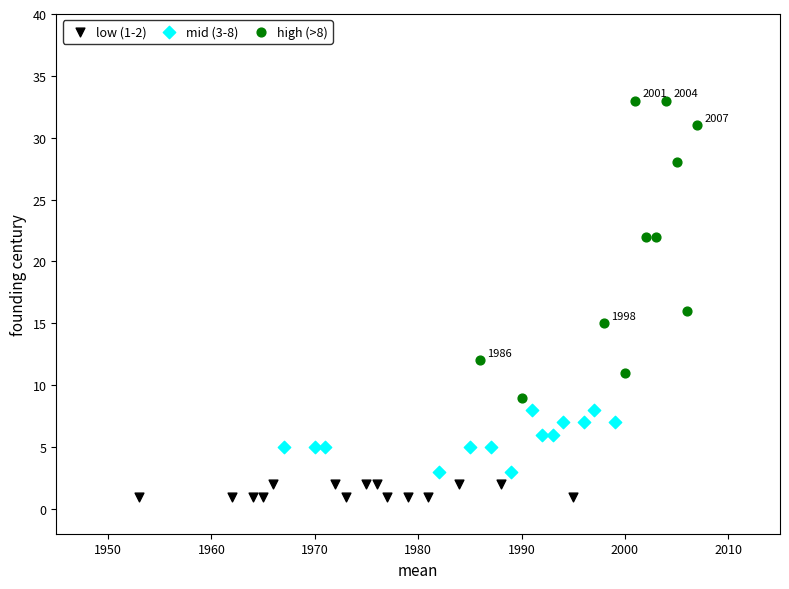

Which series reaches the maximum Y coordinate?

high (>8)